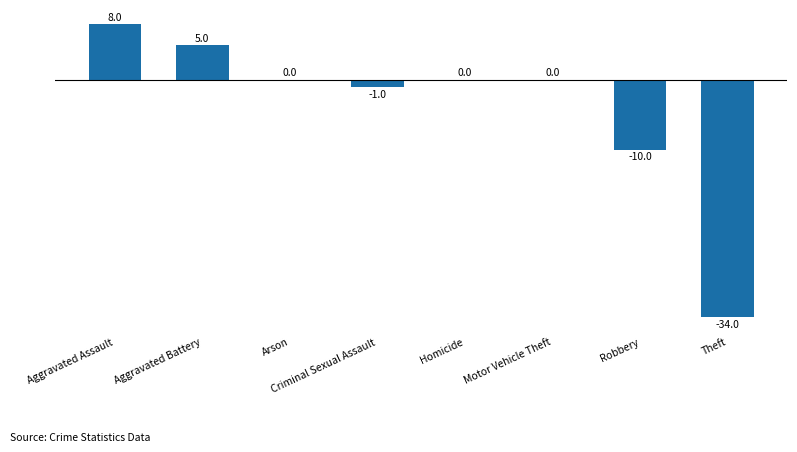

What is the change in value from Robbery to Theft?

-24